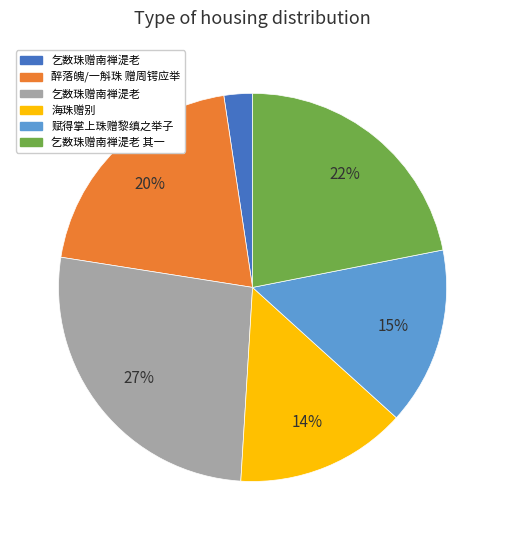

Is there any slice that represents more than half of the pie?

No